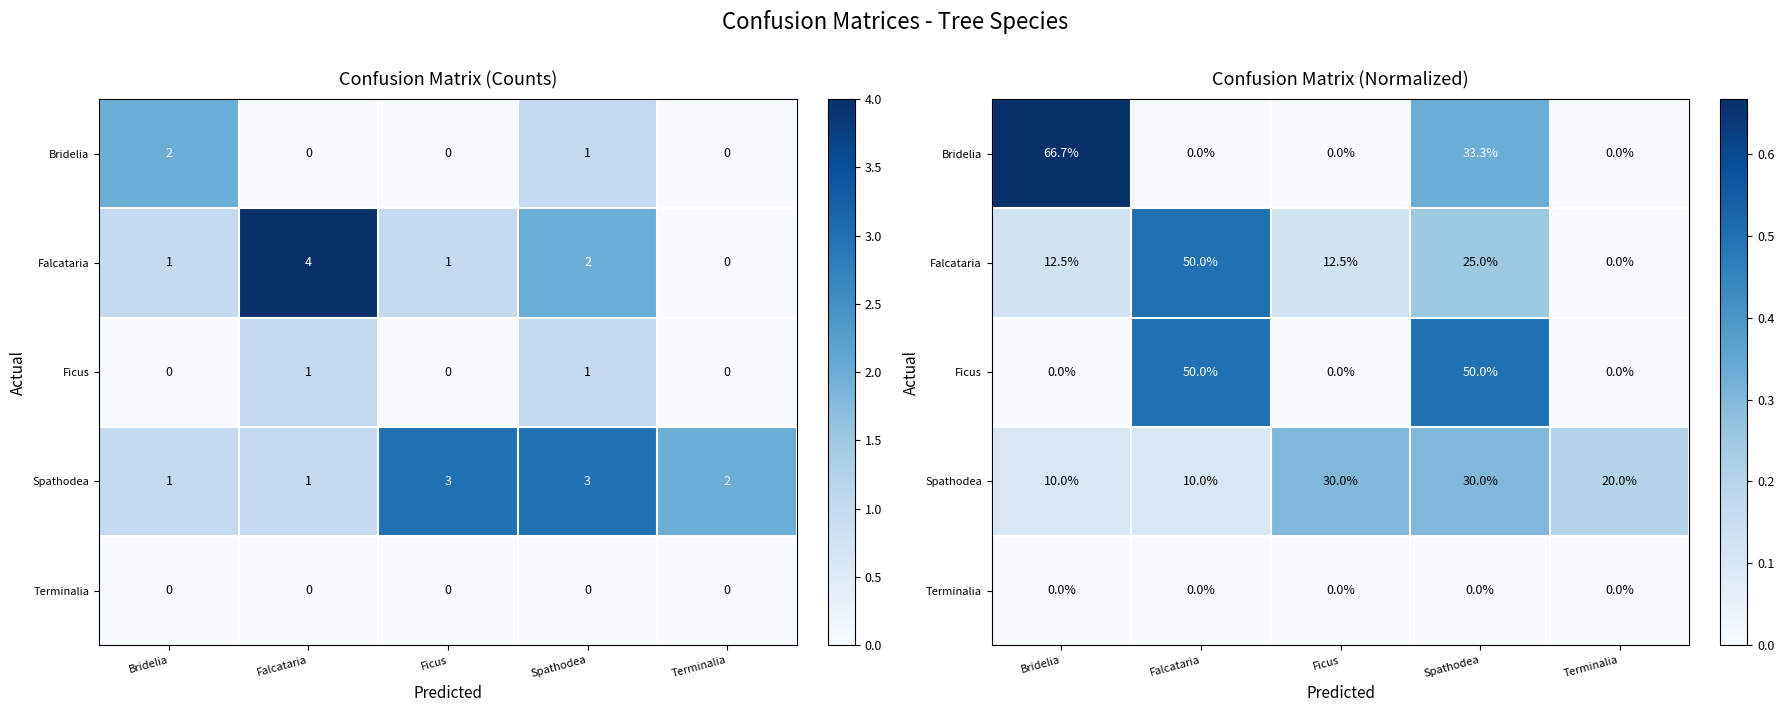

At which category does the chart reach its peak across all series?

Bridelia